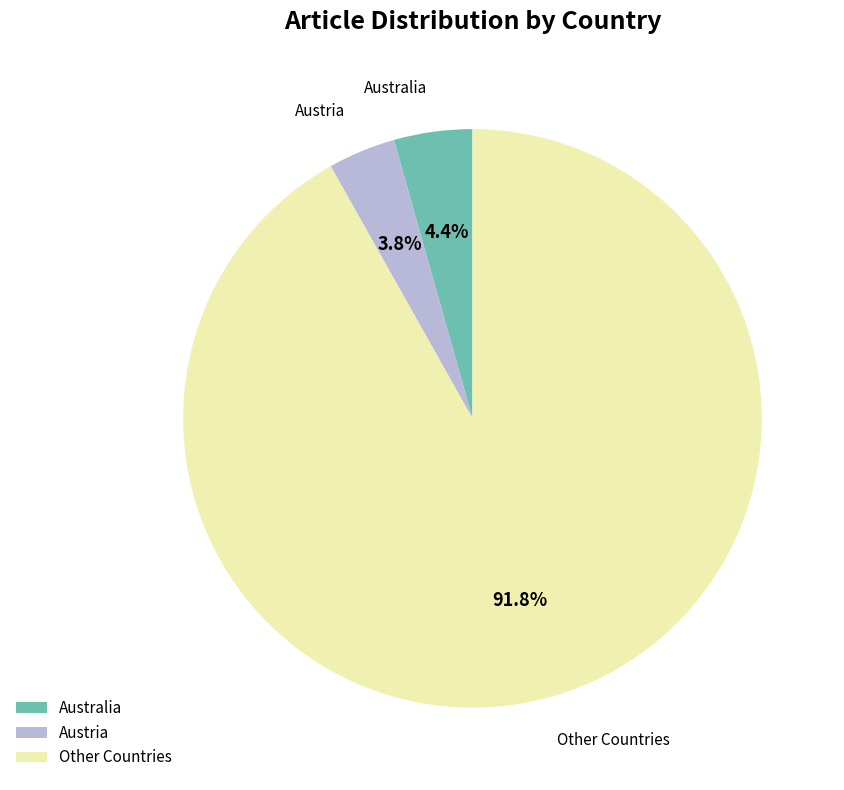

Which has a higher value, Austria or Other Countries?

Other Countries